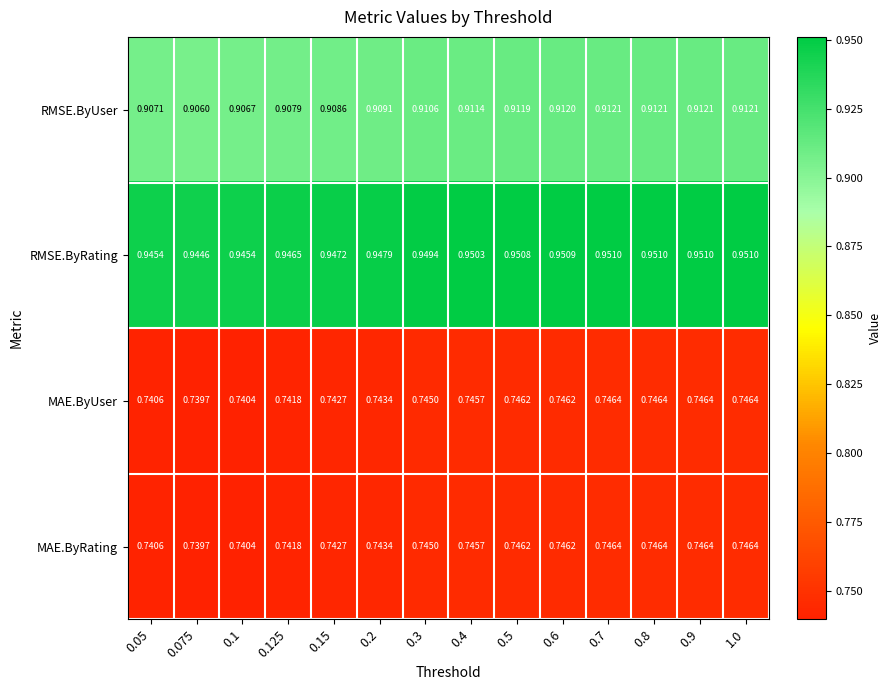

Between 0.2 and 0.8, which series saw the biggest shift?

RMSE.ByRating